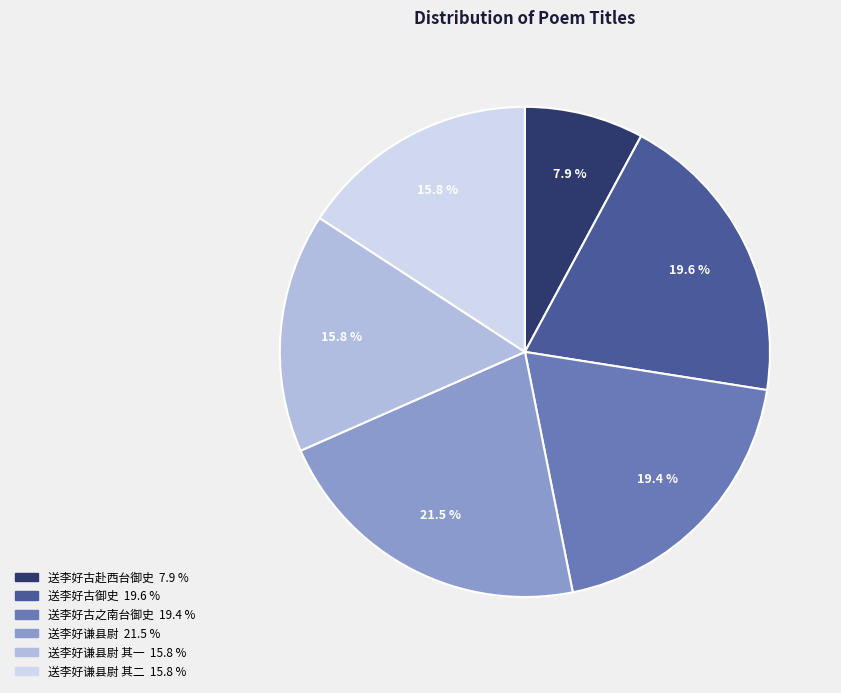

Is there a majority slice in this chart?

No